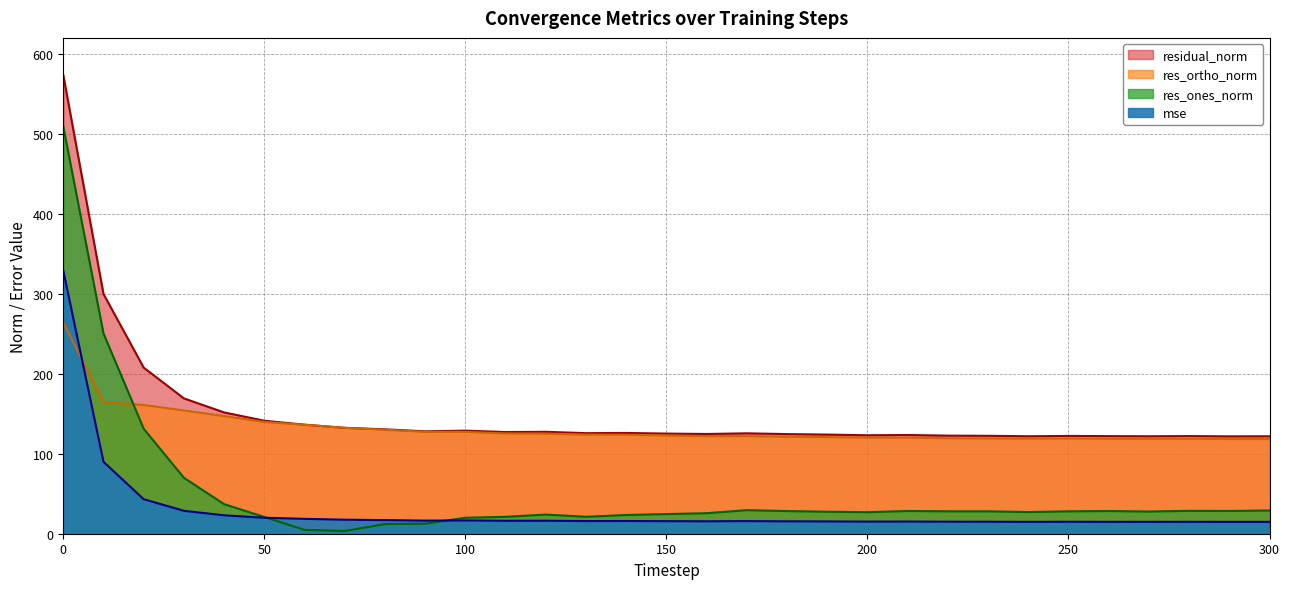

Which has a higher value, 300 or 150?

150